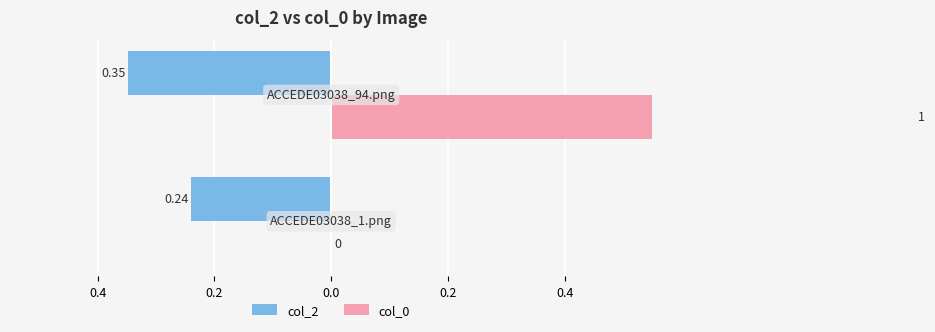

Which series has the largest total across all categories?

col_0